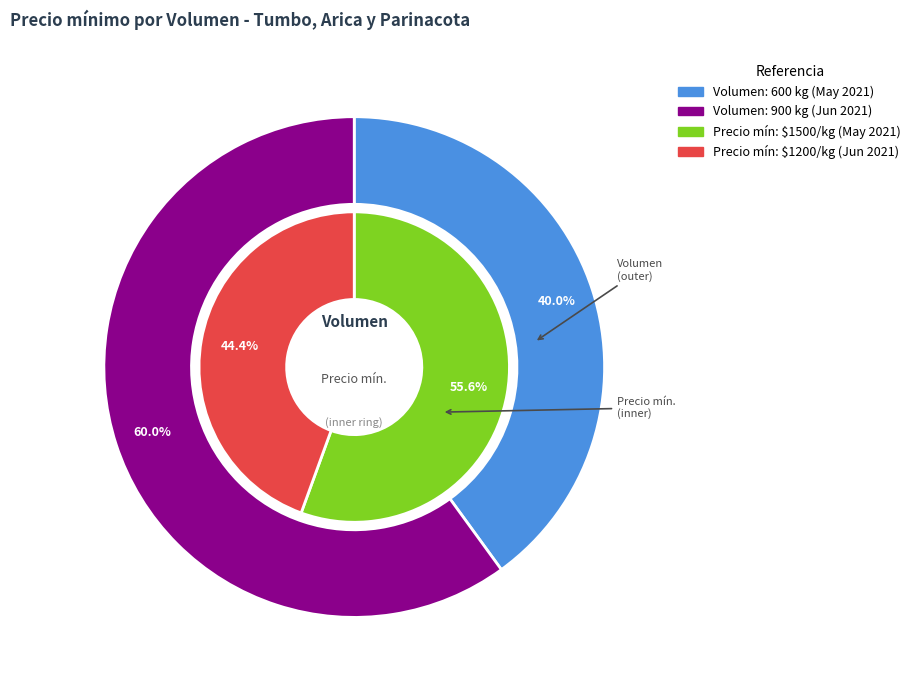

What is the ratio of the value at 2021-06-18 (900 kg) to the value at 2021-05-06 (600 kg)?

1.5